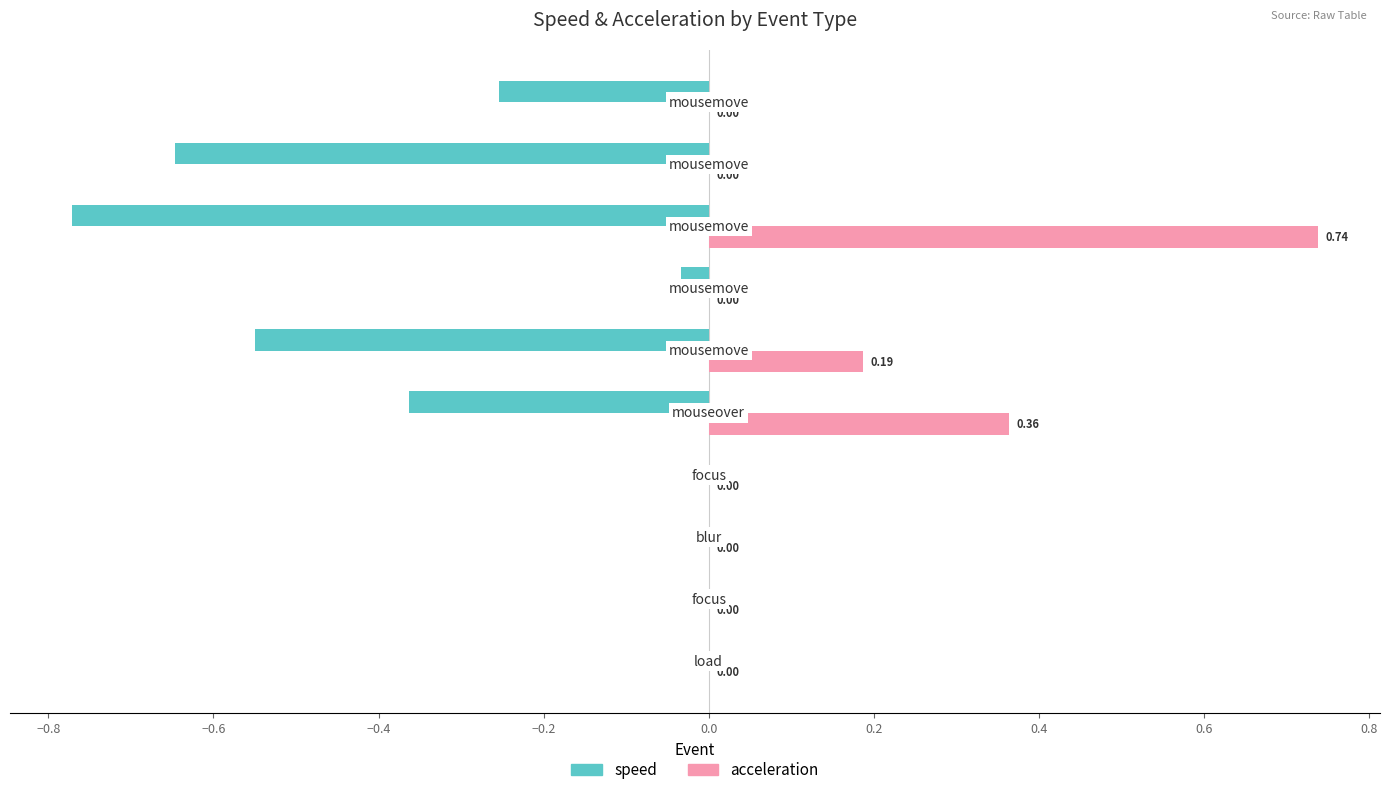

What is the sum of all acceleration values?

1.3